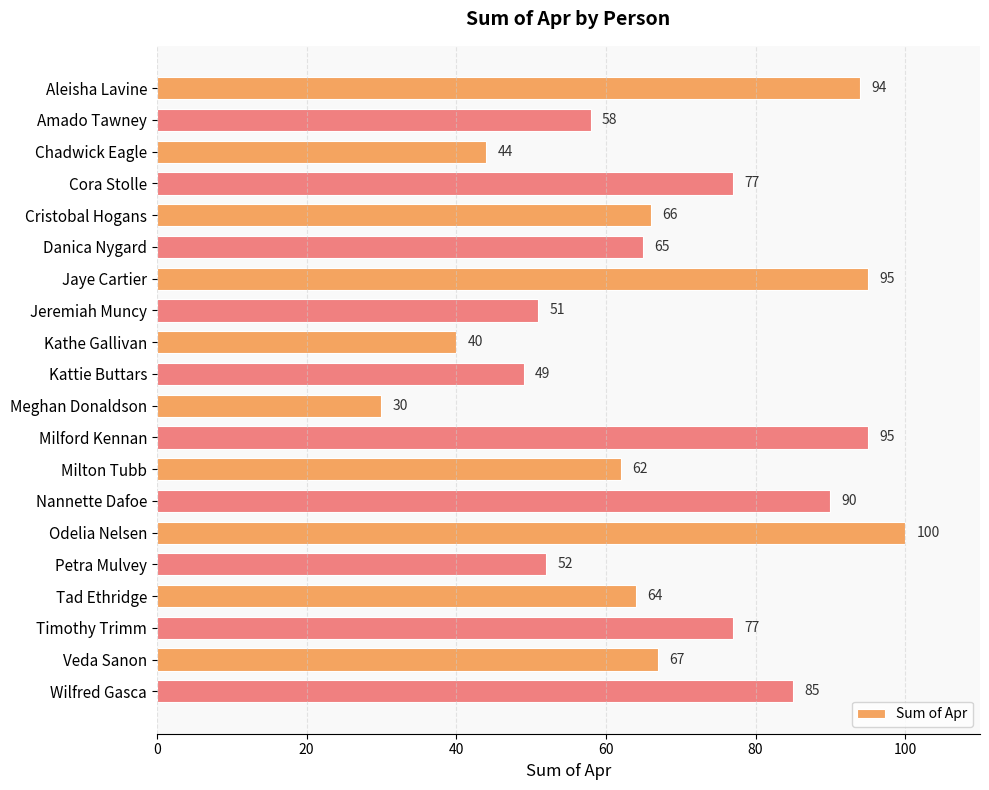

Between Kathe Gallivan and Cora Stolle, which is larger?

Cora Stolle